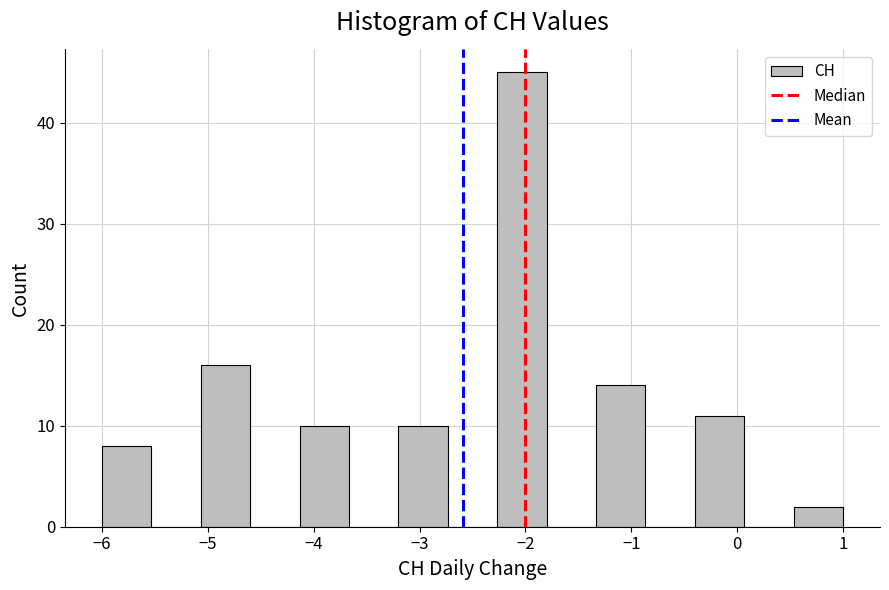

How tall is the bar that spans -0.4 to 0.1 on the x-axis? Neither the bar edges nor the heights are printed on the chart, so give them approximately, as read against the axes.

11